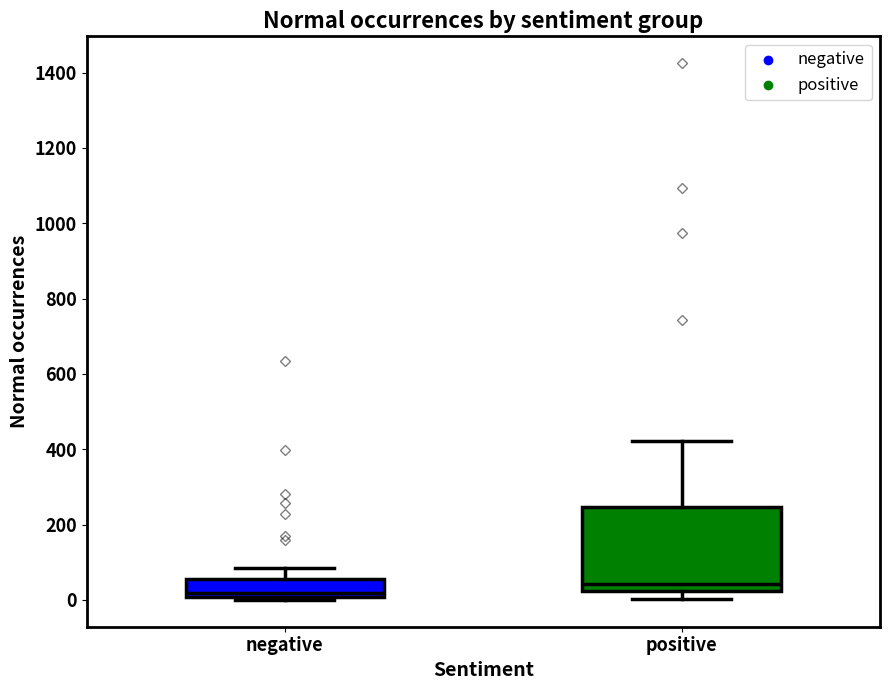

Comparing the boxes themselves (not the whiskers), which one is the tallest?

positive